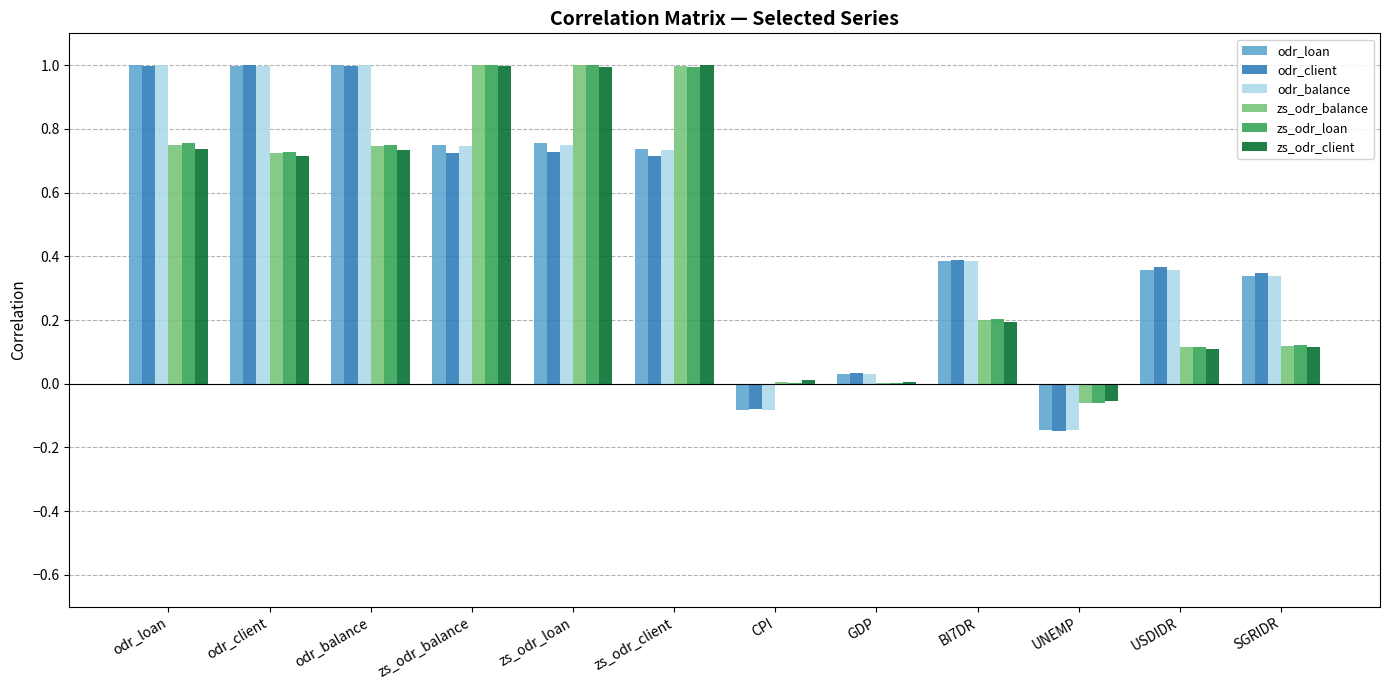

How many data points in odr_loan are above 0?

10